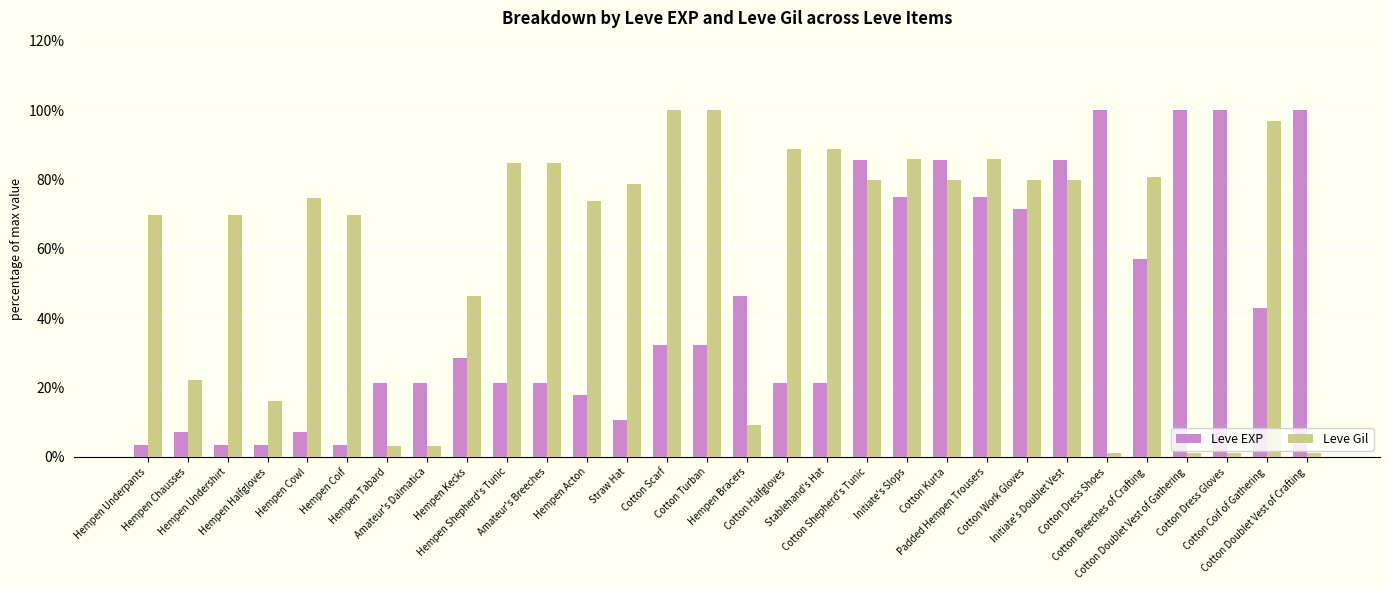

What is the value of the Leve EXP bar at the 5th from the left?

7.1